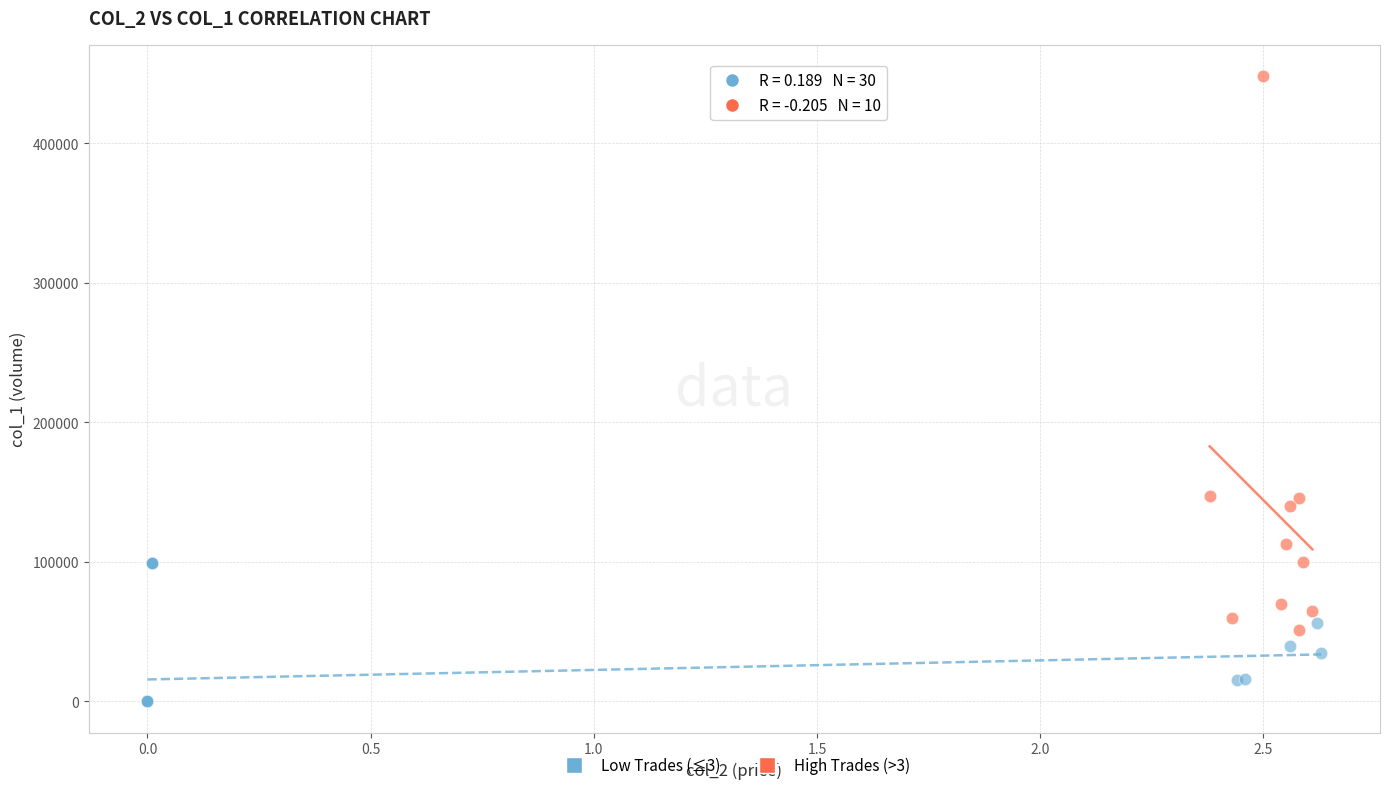

Which series reaches the minimum Y coordinate?

Low Trades (≤3)